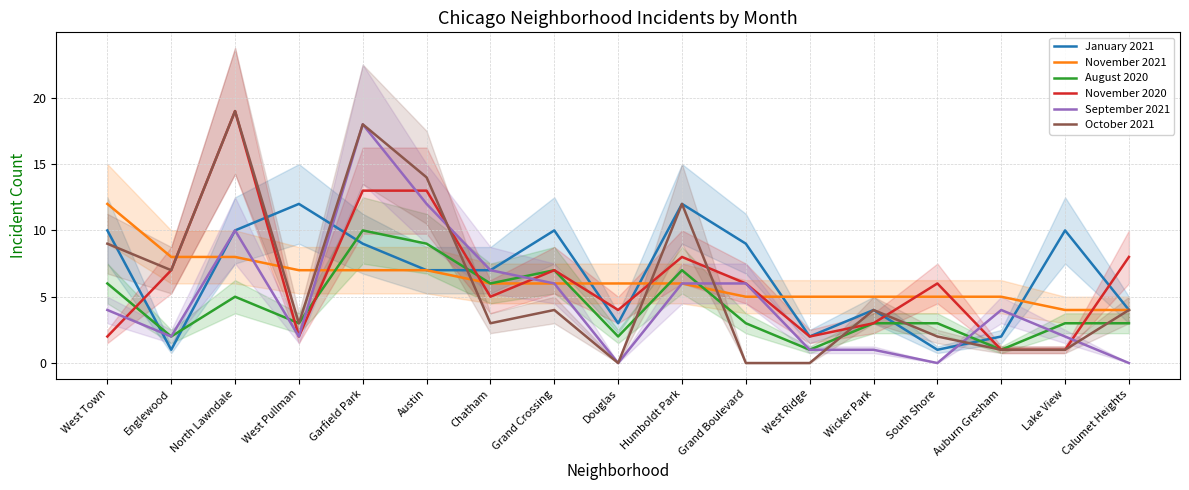

Rank the categories by November 2021 value from highest to lowest.

West Town, Englewood, North Lawndale, West Pullman, Garfield Park, Austin, Chatham, Grand Crossing, Douglas, Humboldt Park, Grand Boulevard, West Ridge, Wicker Park, South Shore, Auburn Gresham, Lake View, Calumet Heights